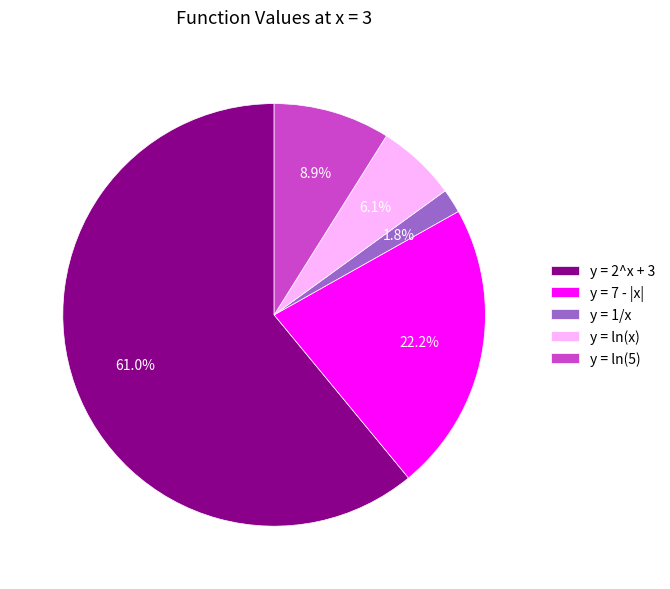

Is there a majority slice in this chart?

Yes